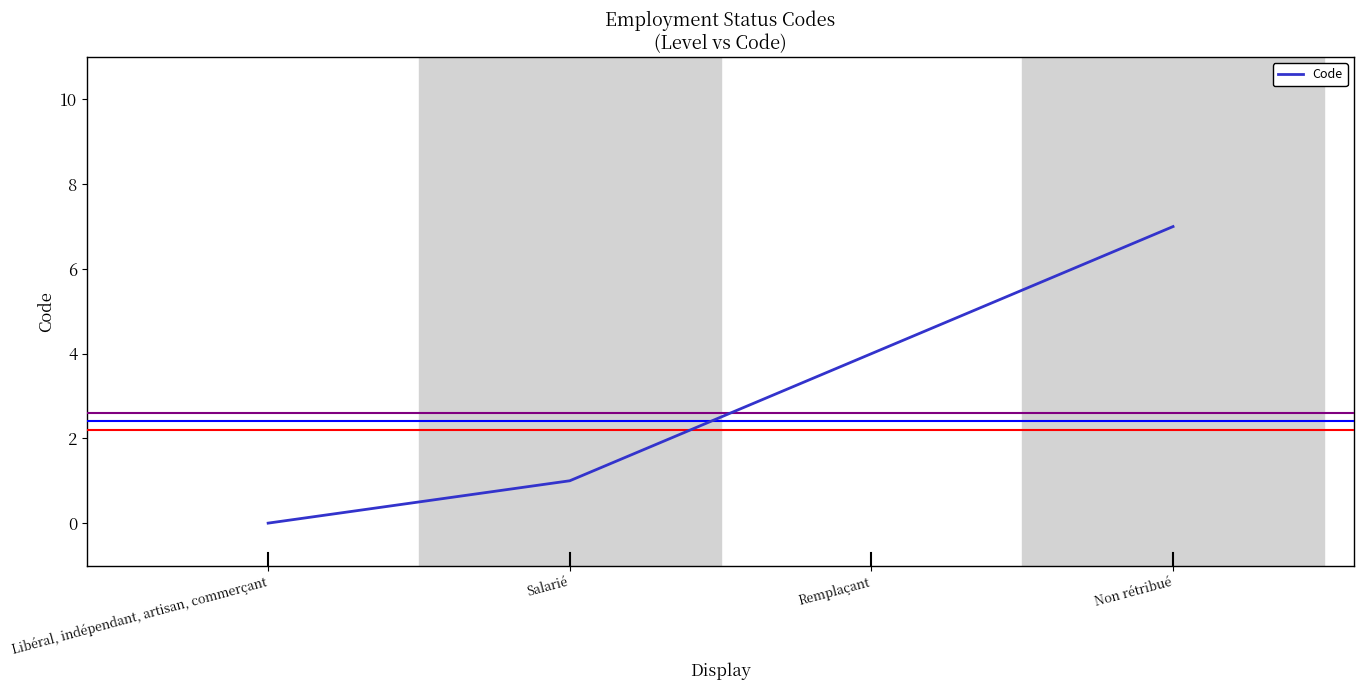

What is the difference between the maximum and minimum values?

7